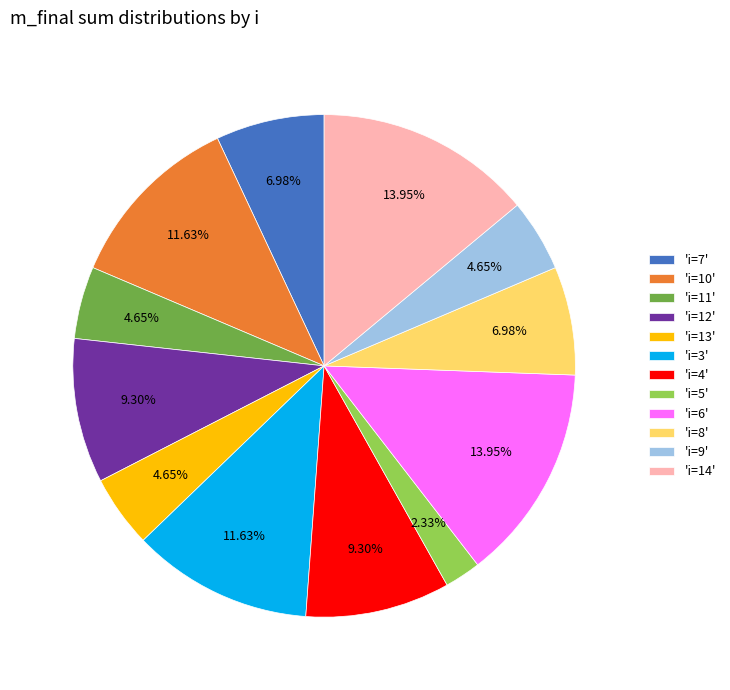

Approximately how many times larger is the value at 'i=4' compared to 'i=7'?

1.3